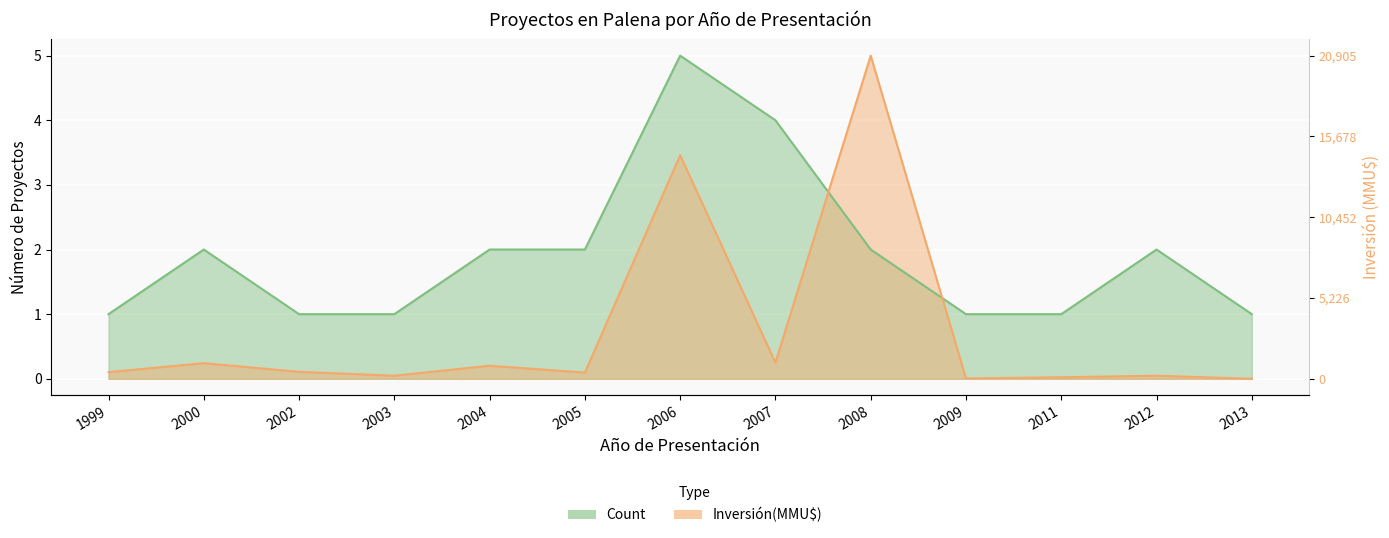

List the series in order of their overall mean, lowest first.

Inversión(MMU$), Count